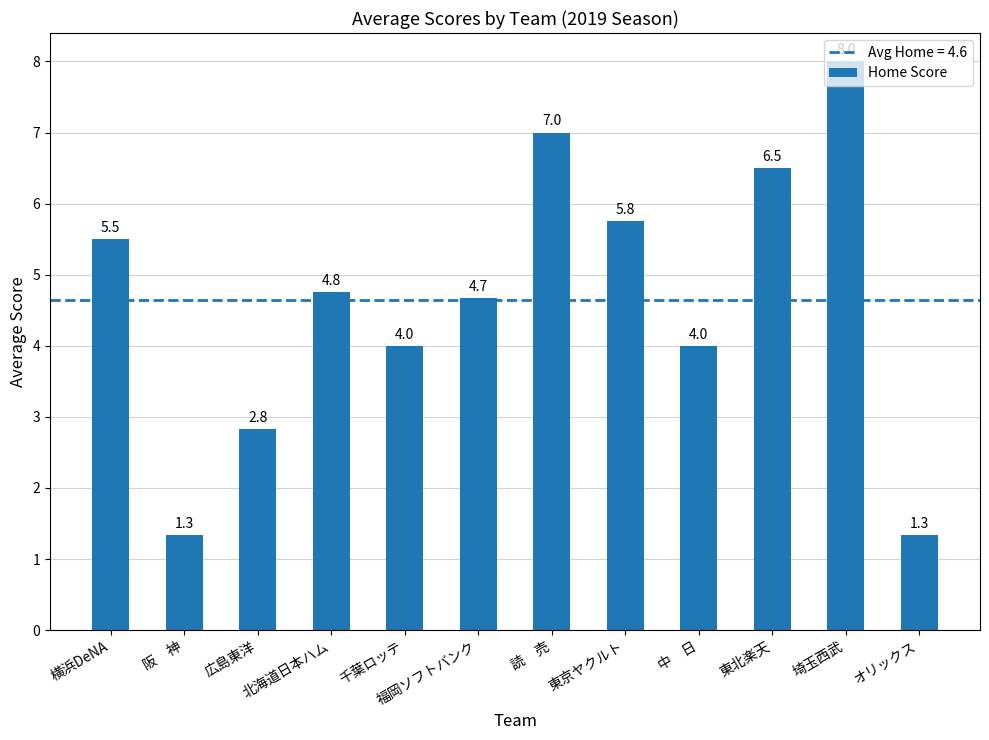

What is the value of the 1st bar from the left?

5.5